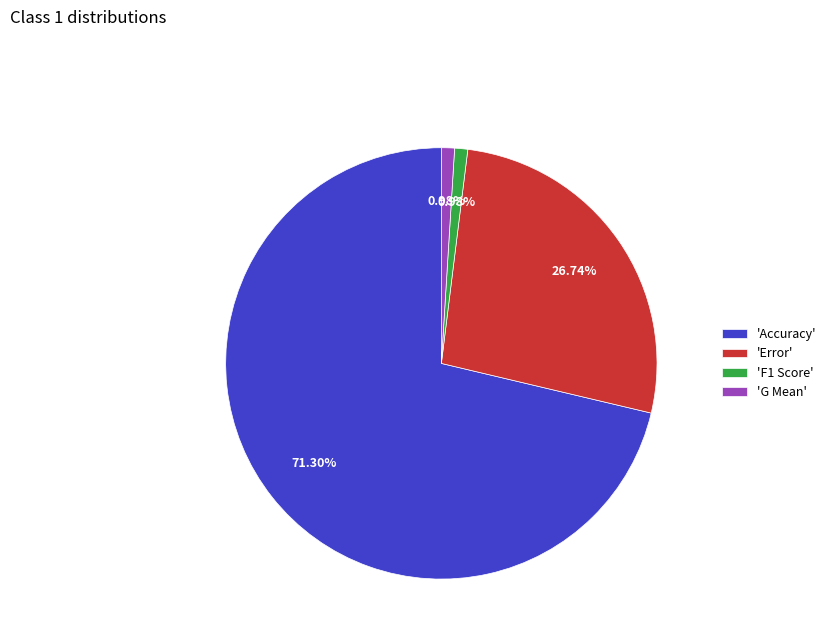

How many segments does this pie chart have?

4